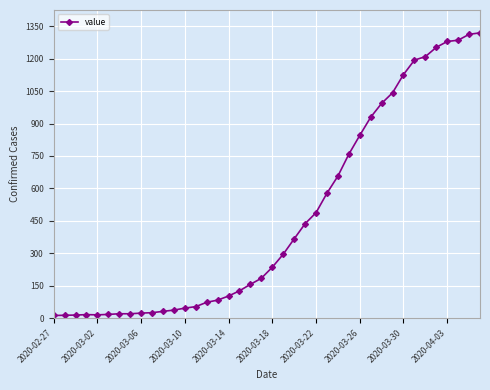

What is the difference between the maximum and minimum values?

1306